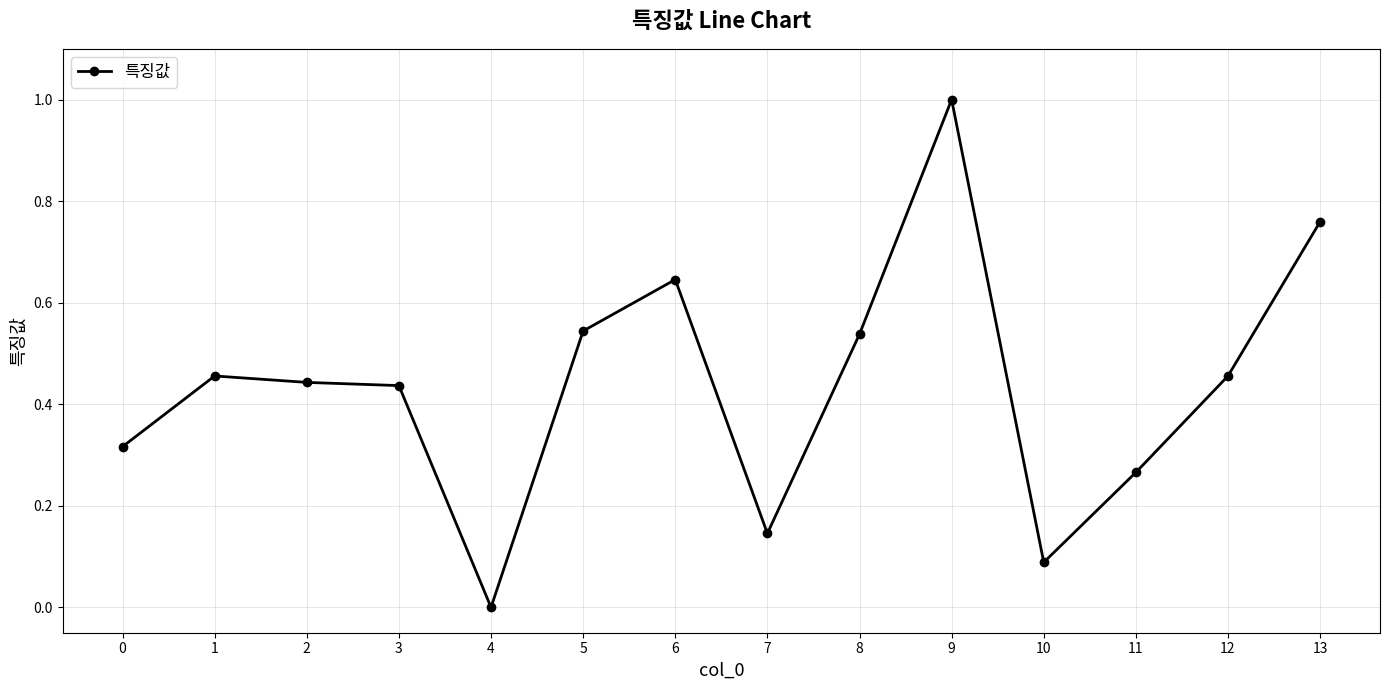

True or false: the data has more than 2 interior local peaks.

True